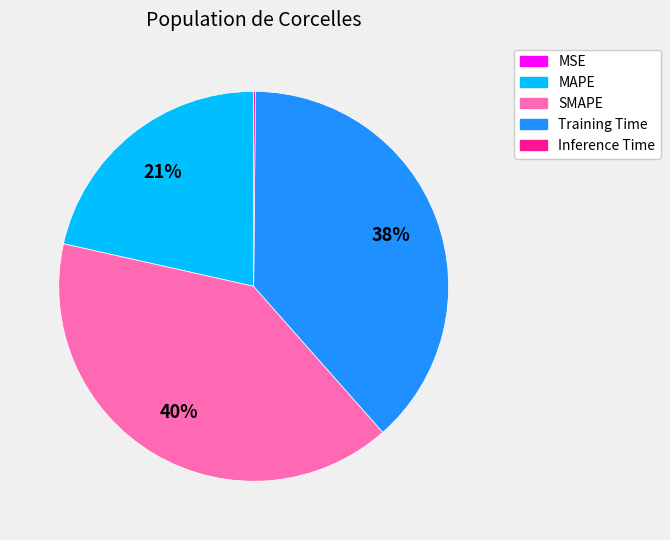

To the nearest percent, what is the difference between the largest and smallest slice percentages?

40%